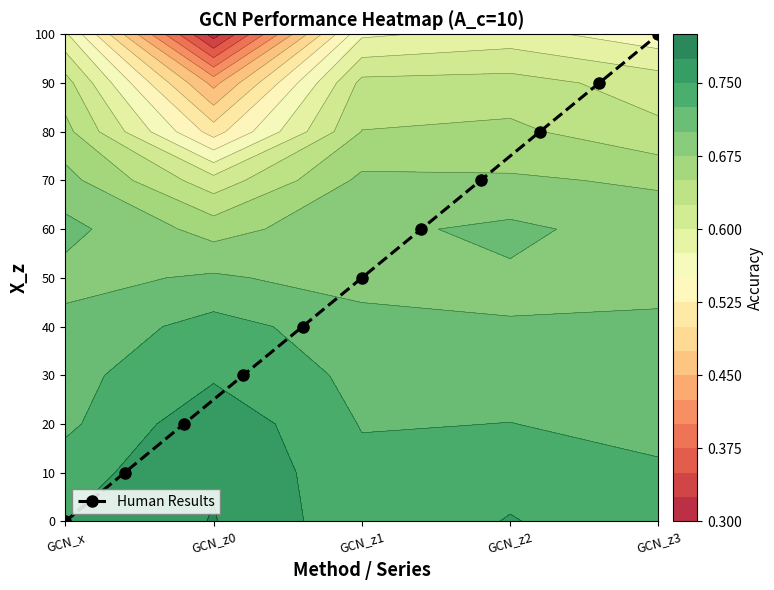

At which label does Human Results reach its minimum?

GCN_x